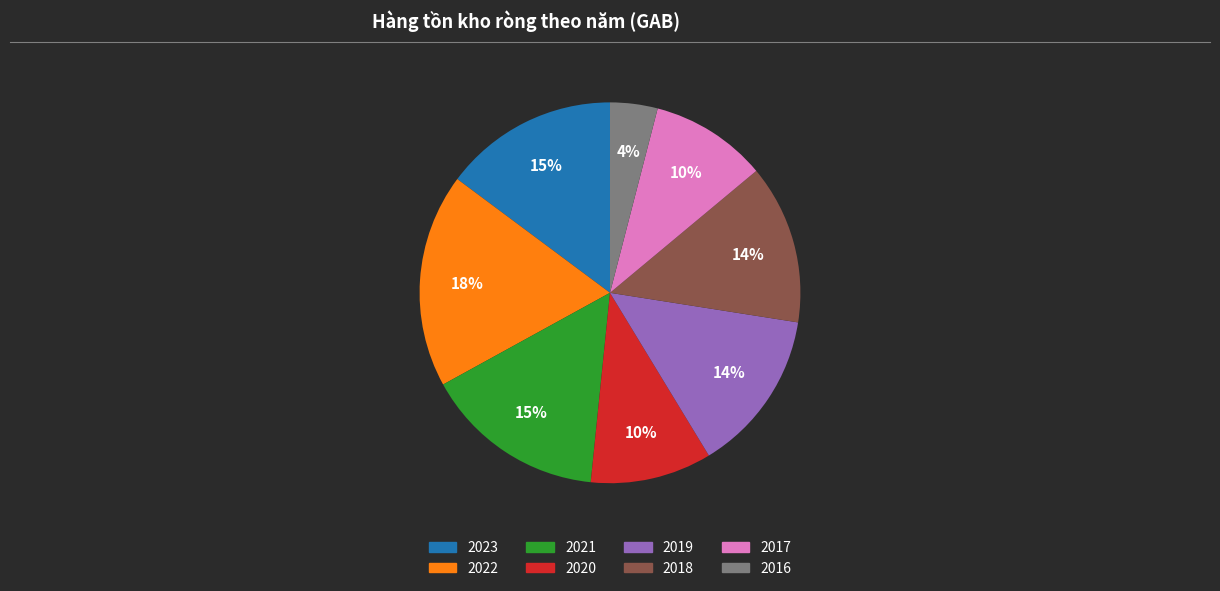

Does 2022 account for over 50% of the chart?

No